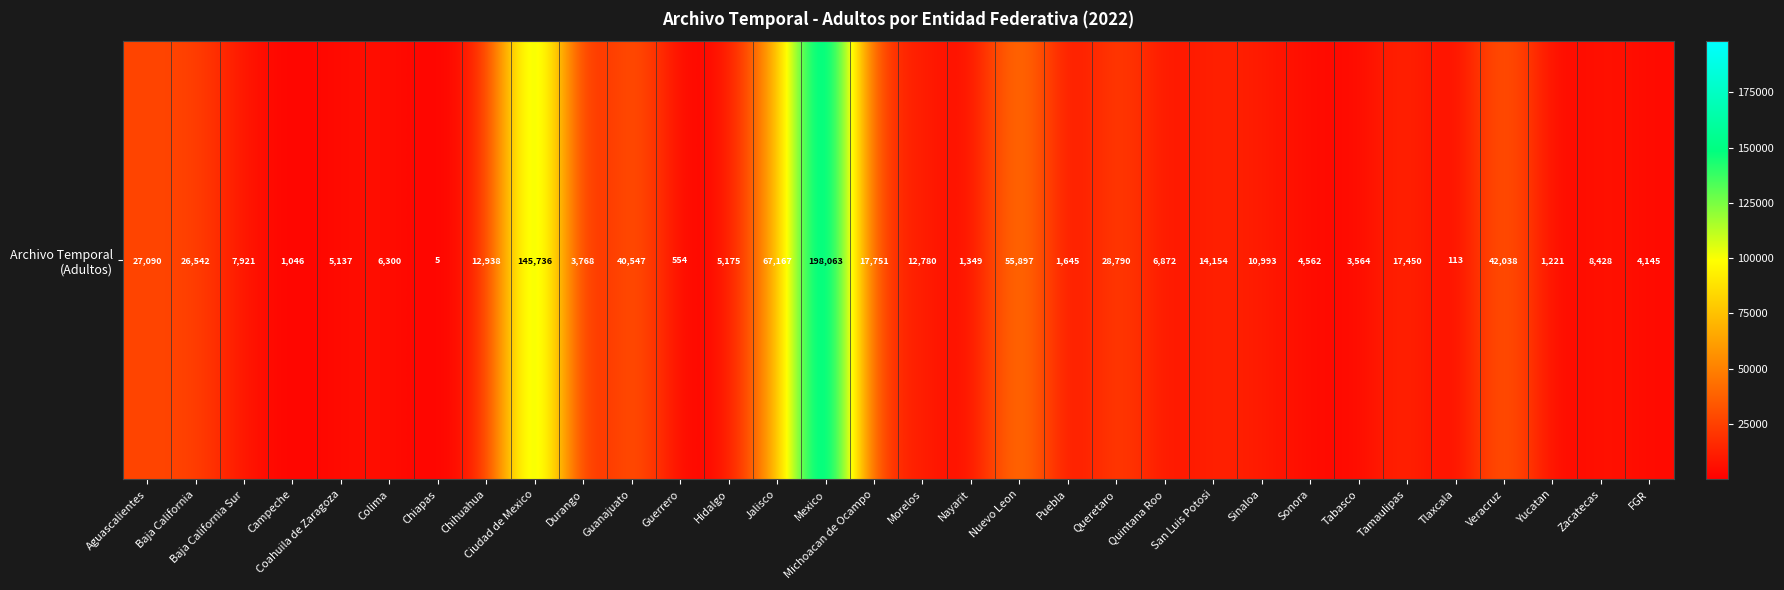

Reading left to right, transcribe all the data shown in this chart.

27090	26542	7921	1046	5137	6300	5	12938	145736	3768	40547	554	5175	67167	198063	17751	12780	1349	55897	1645	28790	6872	14154	10993	4562	3564	17450	113	42038	1221	8428	4145